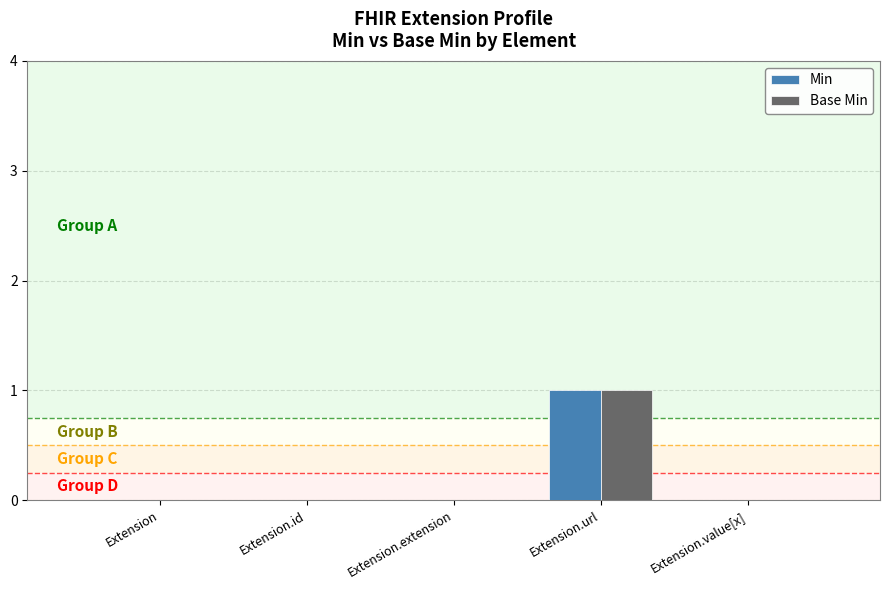

Is the value of Base Min at Extension greater than the value of Min at Extension.url?

No